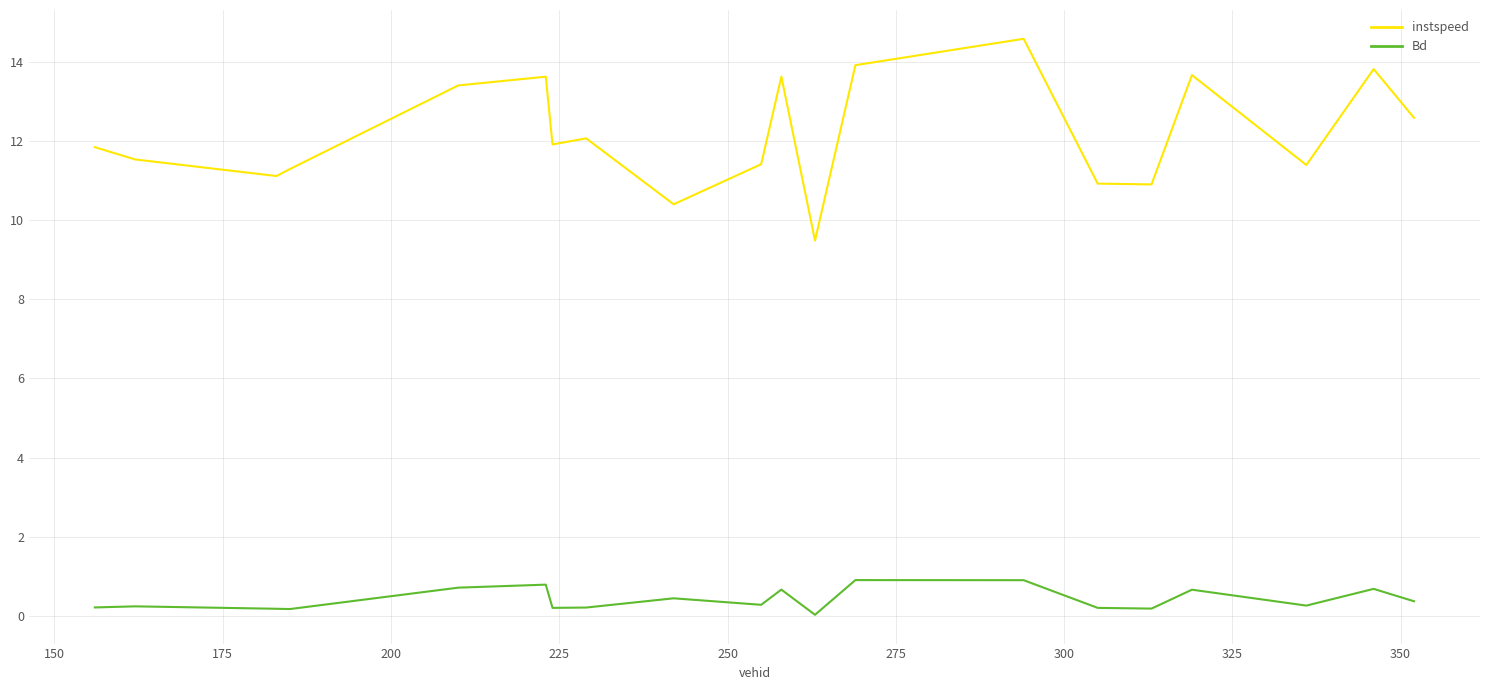

Which series has the largest total across all categories?

instspeed